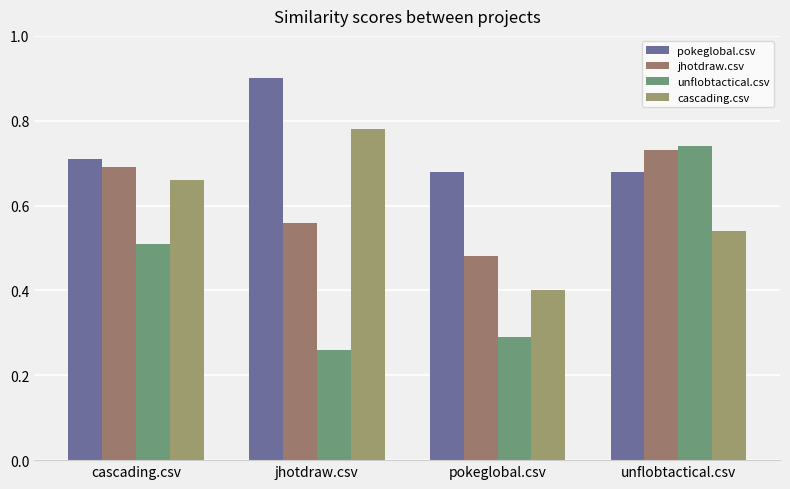

How many bars are there in each group?

4